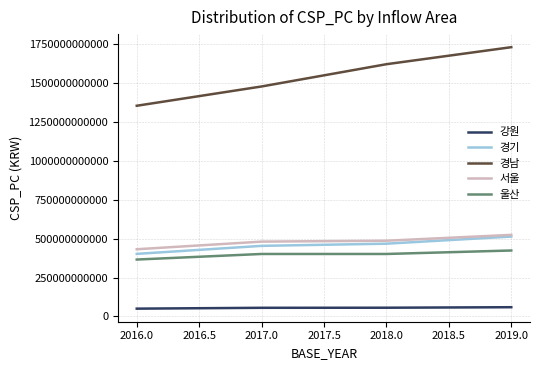

What is the maximum value for 울산?

423400000000